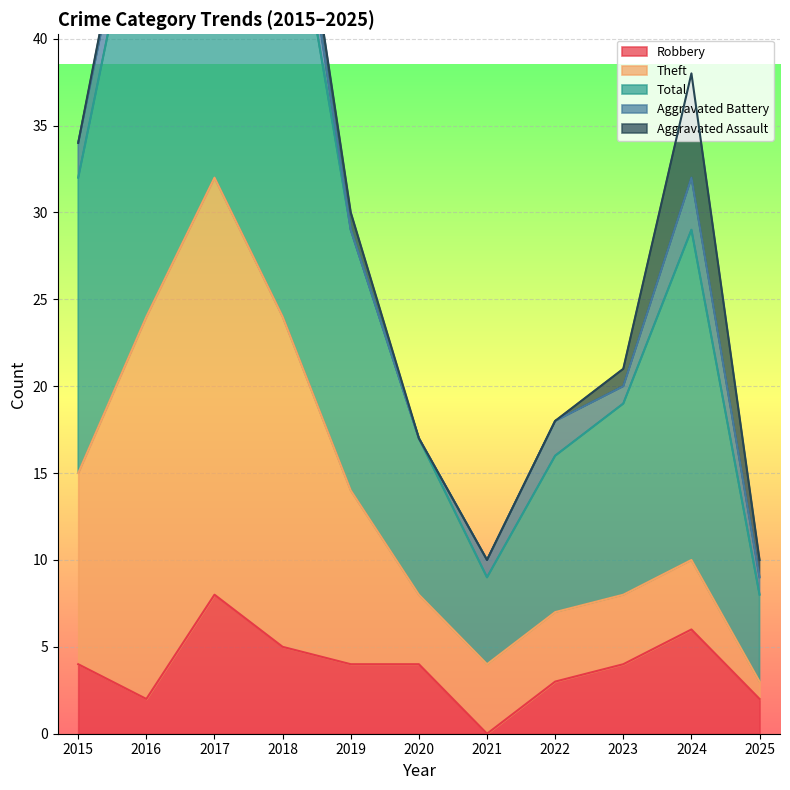

What is the difference between the Total values at 2017 and 2021?

30